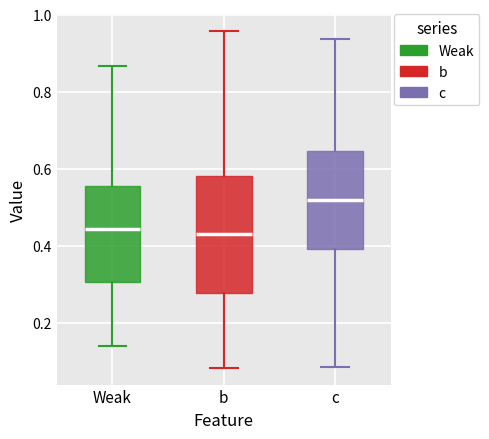

Which box is the tallest, from its lower edge to its upper edge?

b